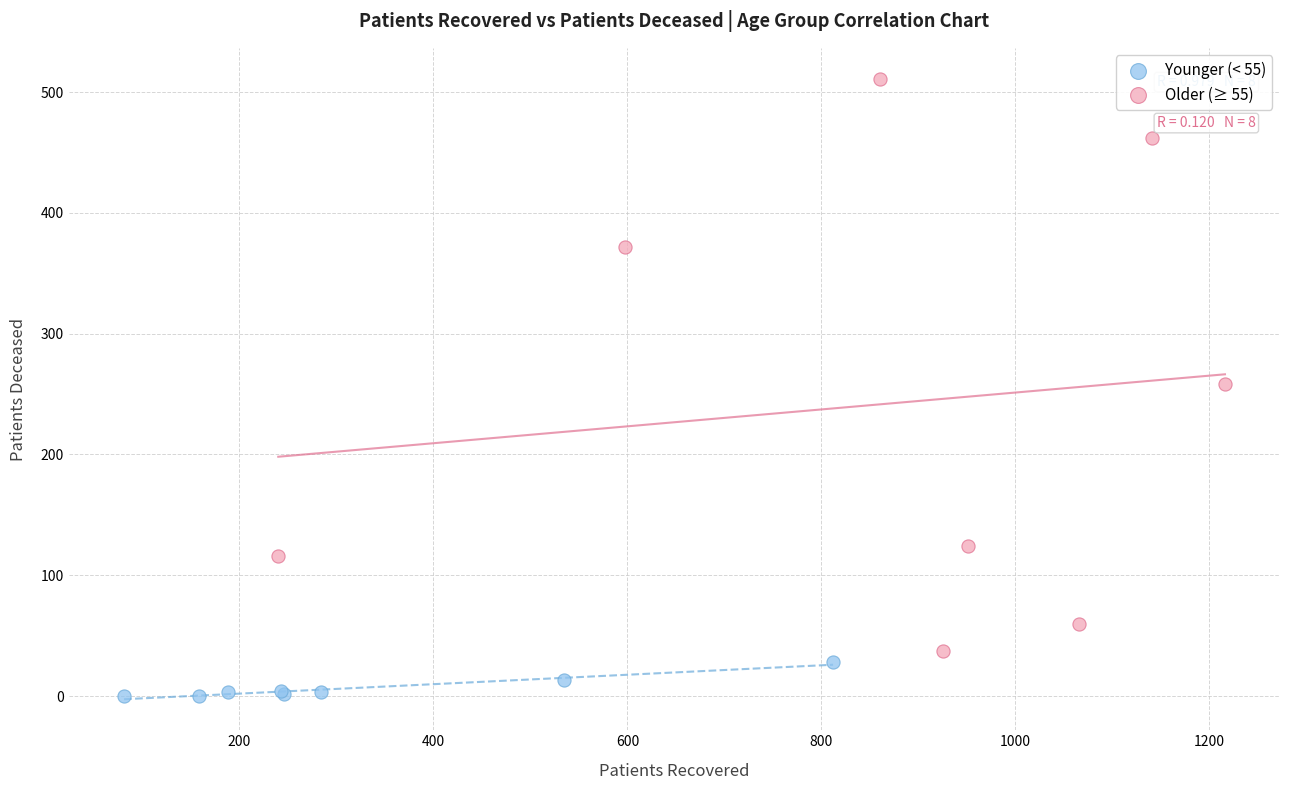

Which series contains the lowest Y value?

Younger (< 55)